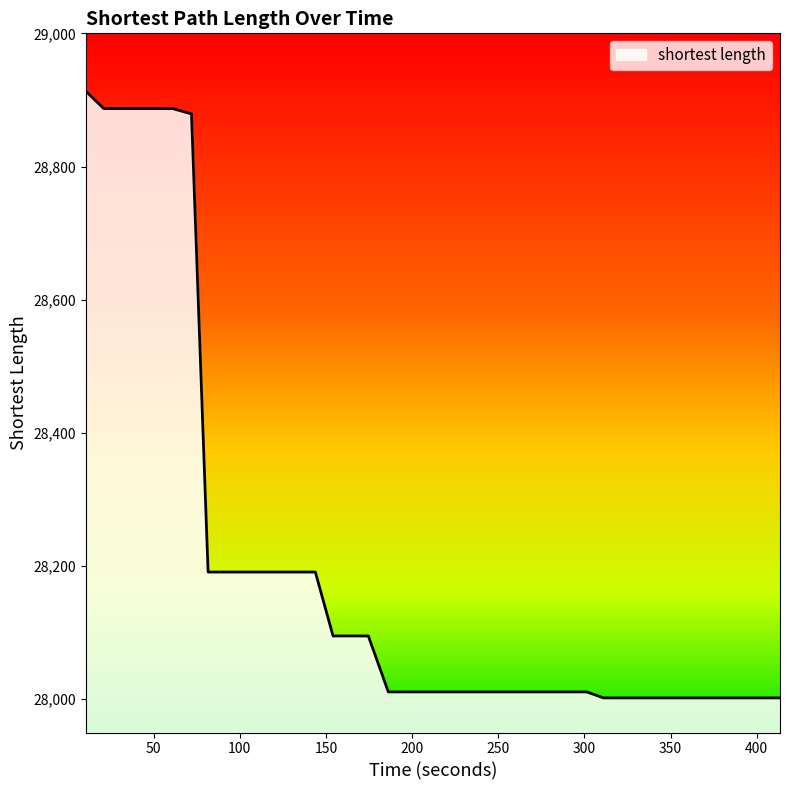

What is the difference between the maximum and minimum values?

911